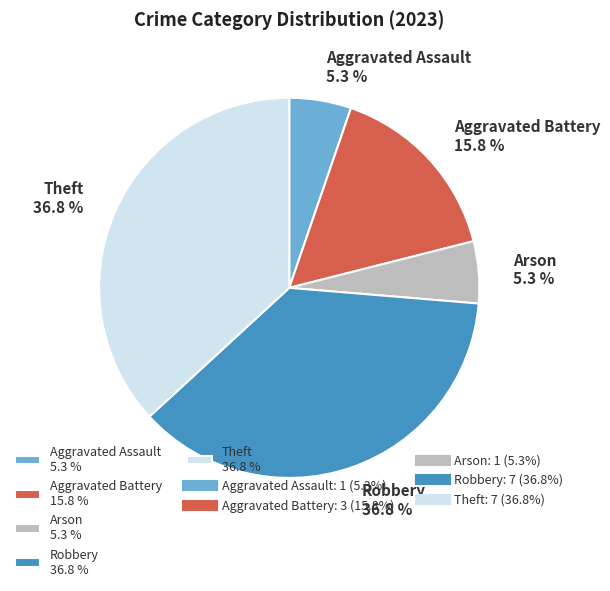

The Robbery slice represents 48% of the pie. True or false?

False